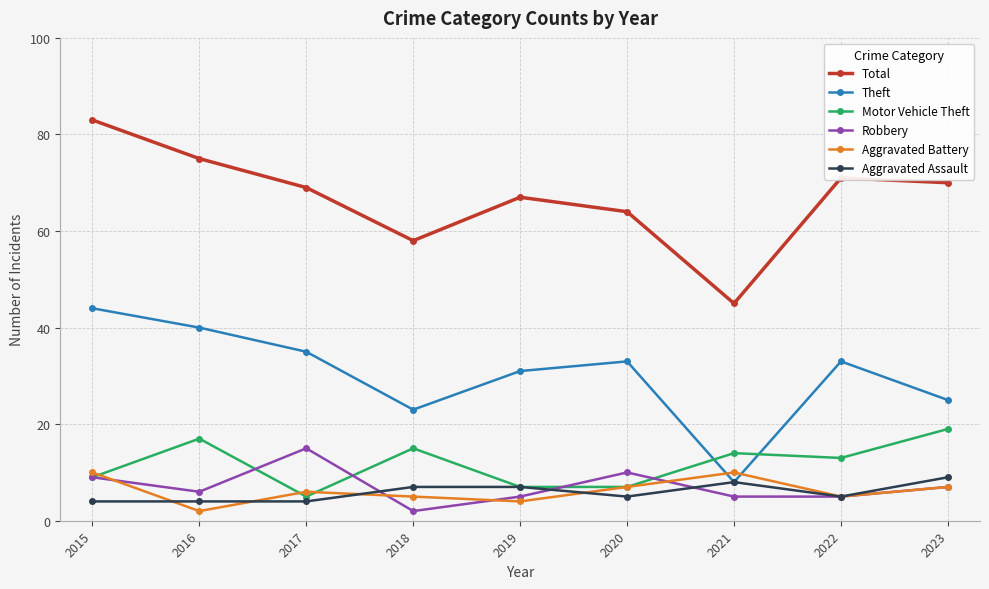

Where do Motor Vehicle Theft and Theft first cross each other?

2020 and 2021